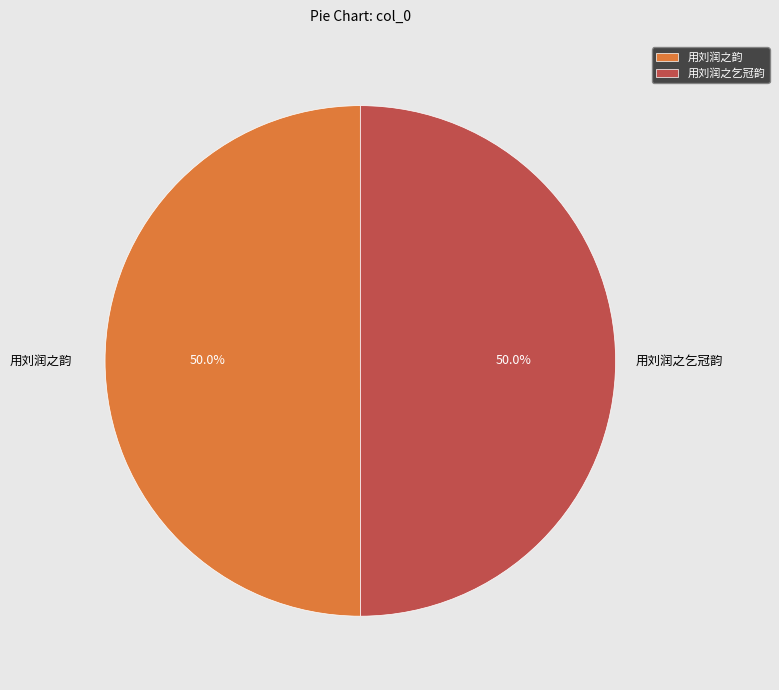

What is the total percentage of 用刘润之乞冠韵 and 用刘润之韵?

100.0%